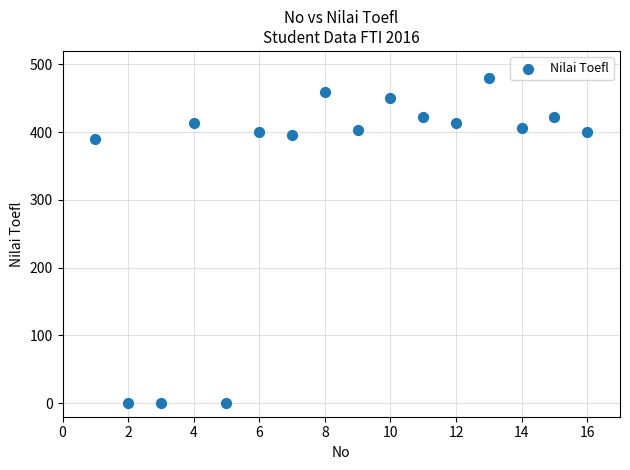

What is the range of Y values (max minus min)?

480